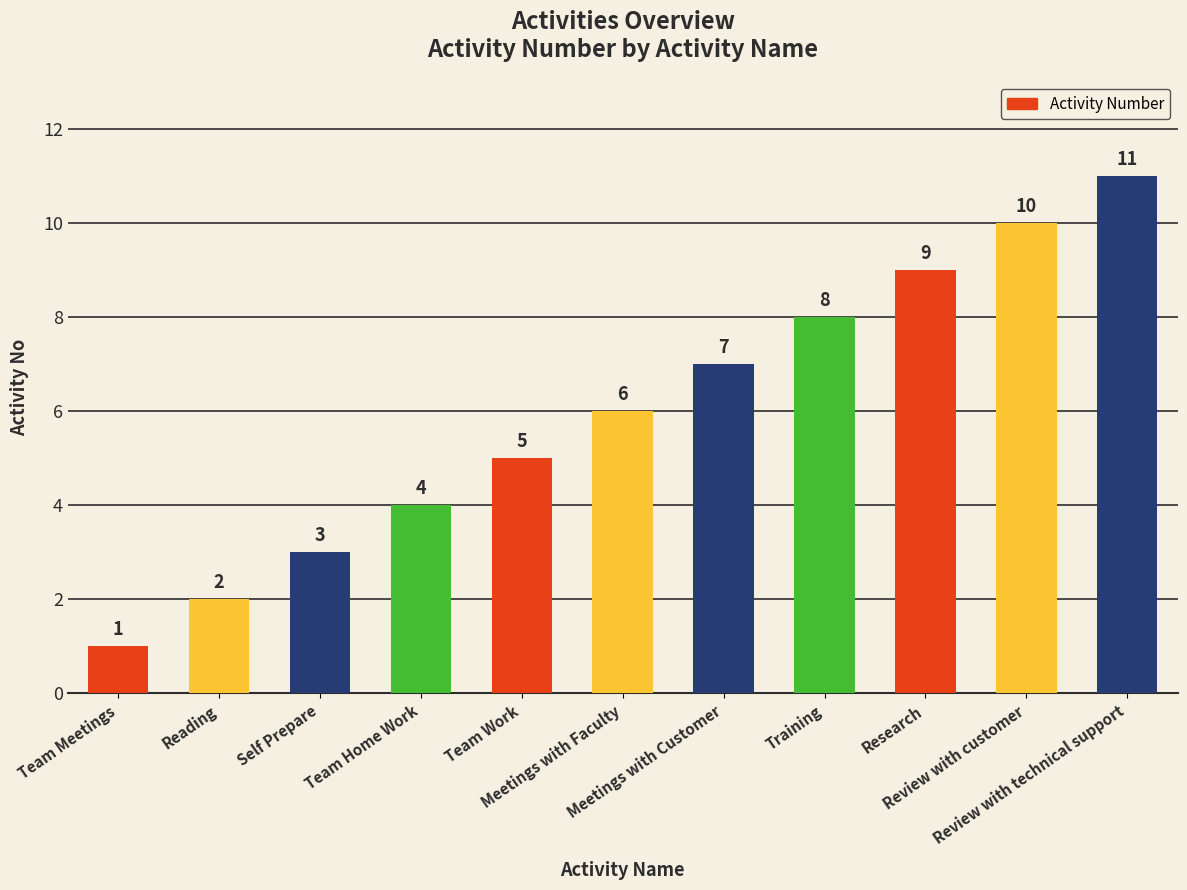

Which has a higher value, Review with customer or Review with technical support?

Review with technical support